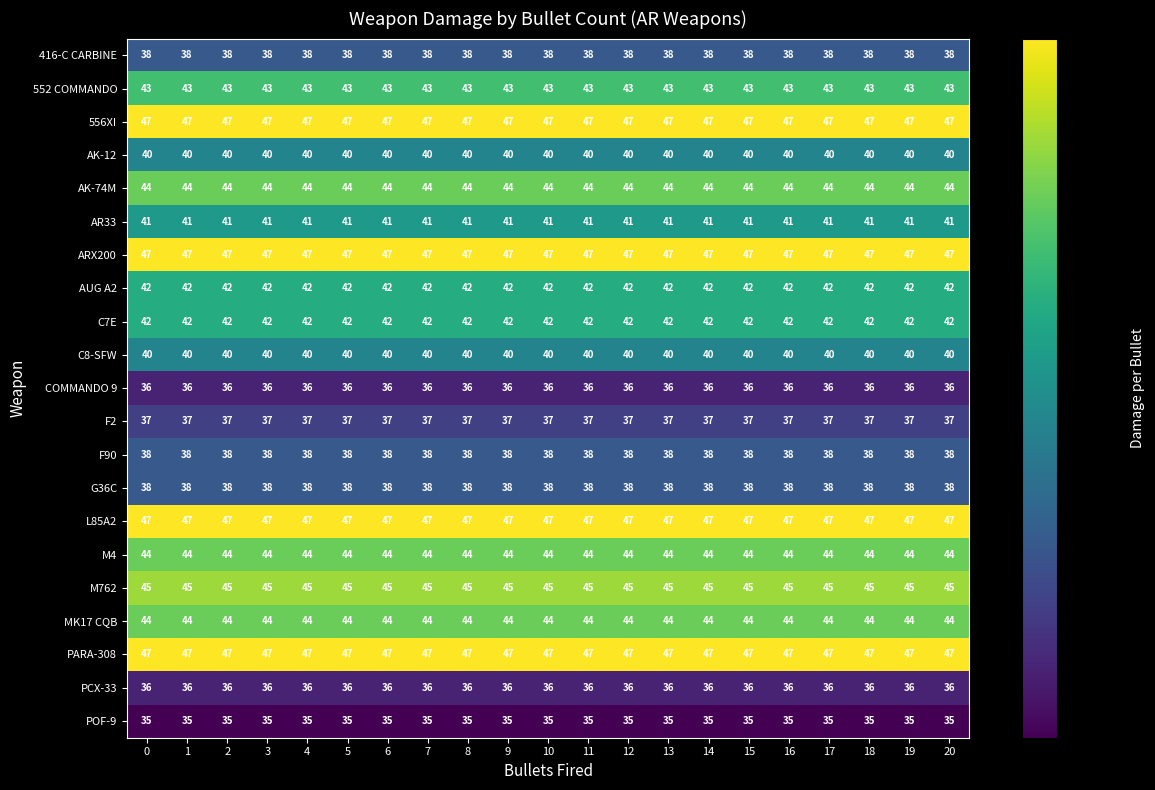

What is the difference between the highest and lowest values at 13?

12